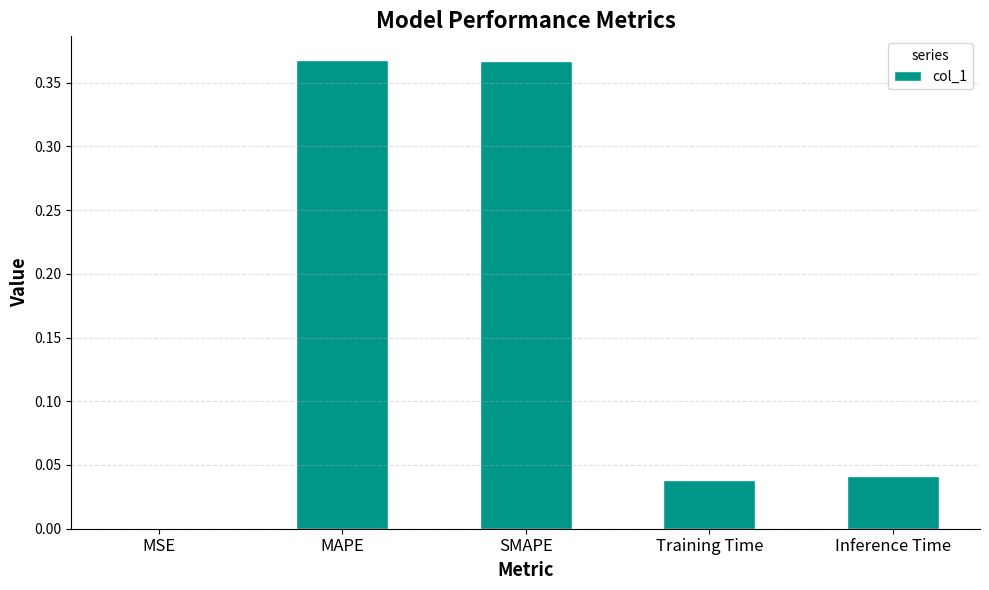

The chart shows a value of 0.0 at Inference Time. True or false?

True